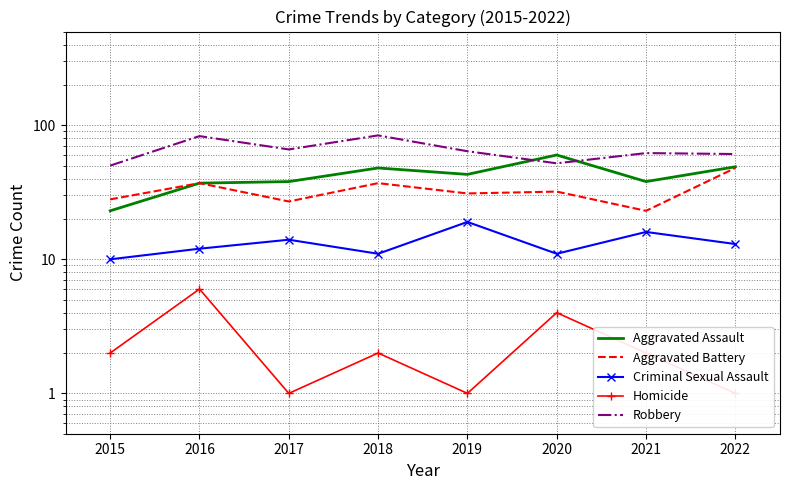

Which series has the widest spread of values?

Aggravated Assault